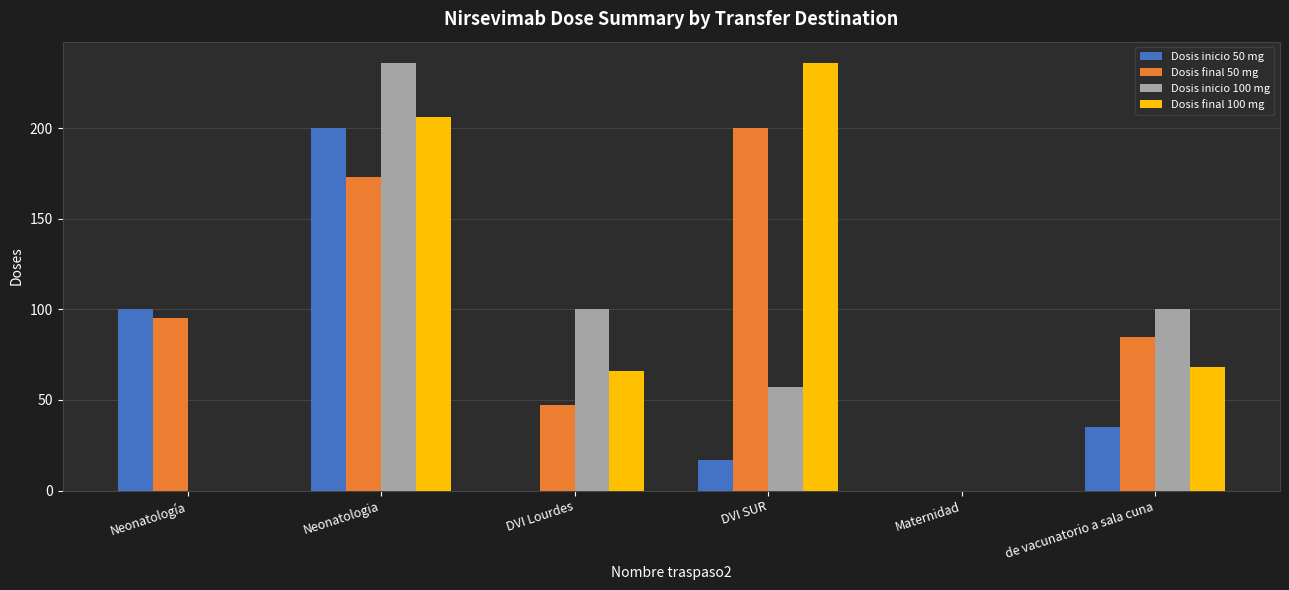

What is the approximate value of Dosis final 100 mg at DVI SUR, to the nearest 5?

235